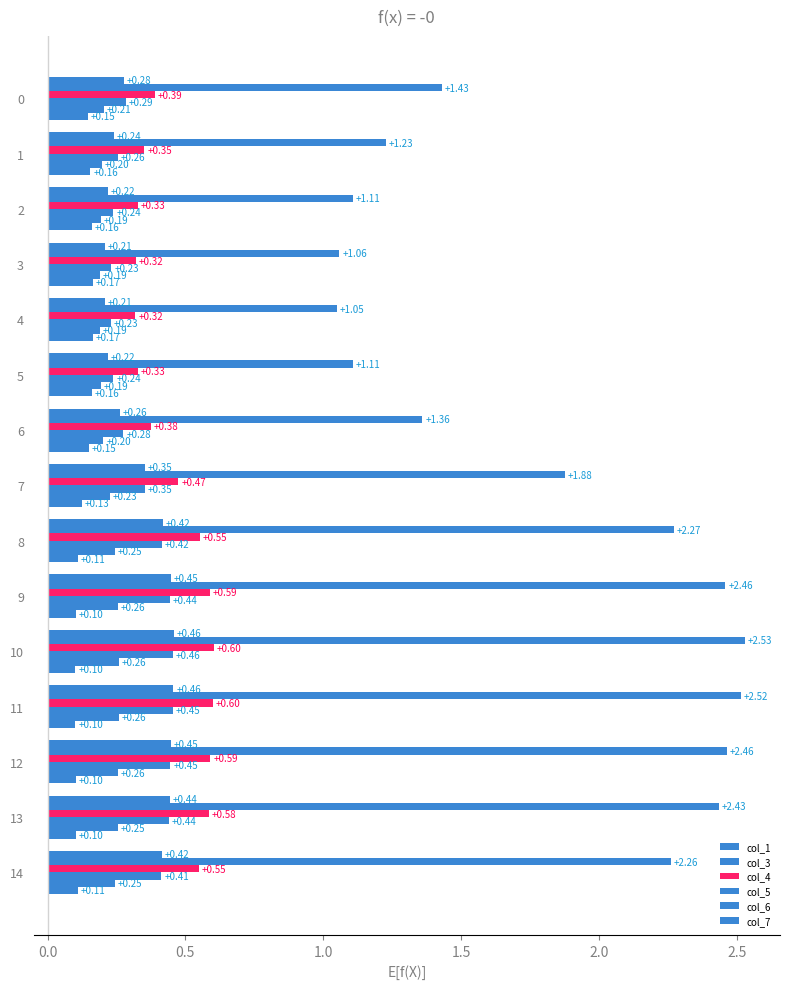

What is the minimum value shown in the chart?

0.1